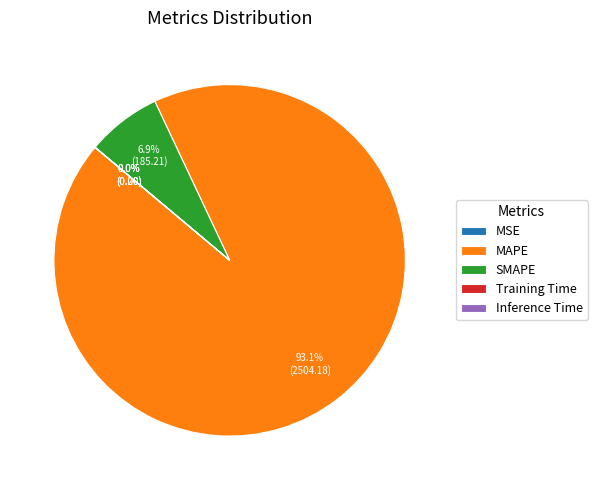

To the nearest percent, what portion does MAPE represent?

93%